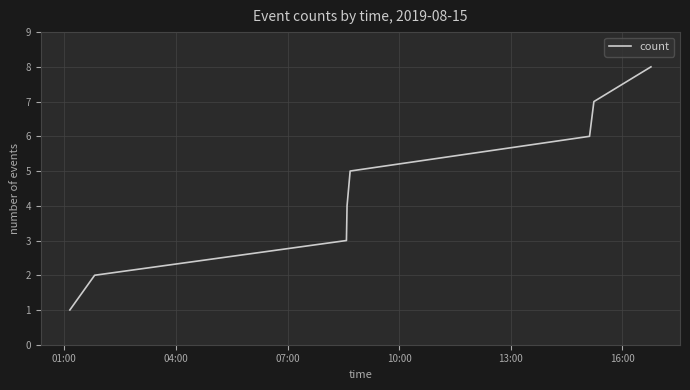

What is the greatest value displayed?

8